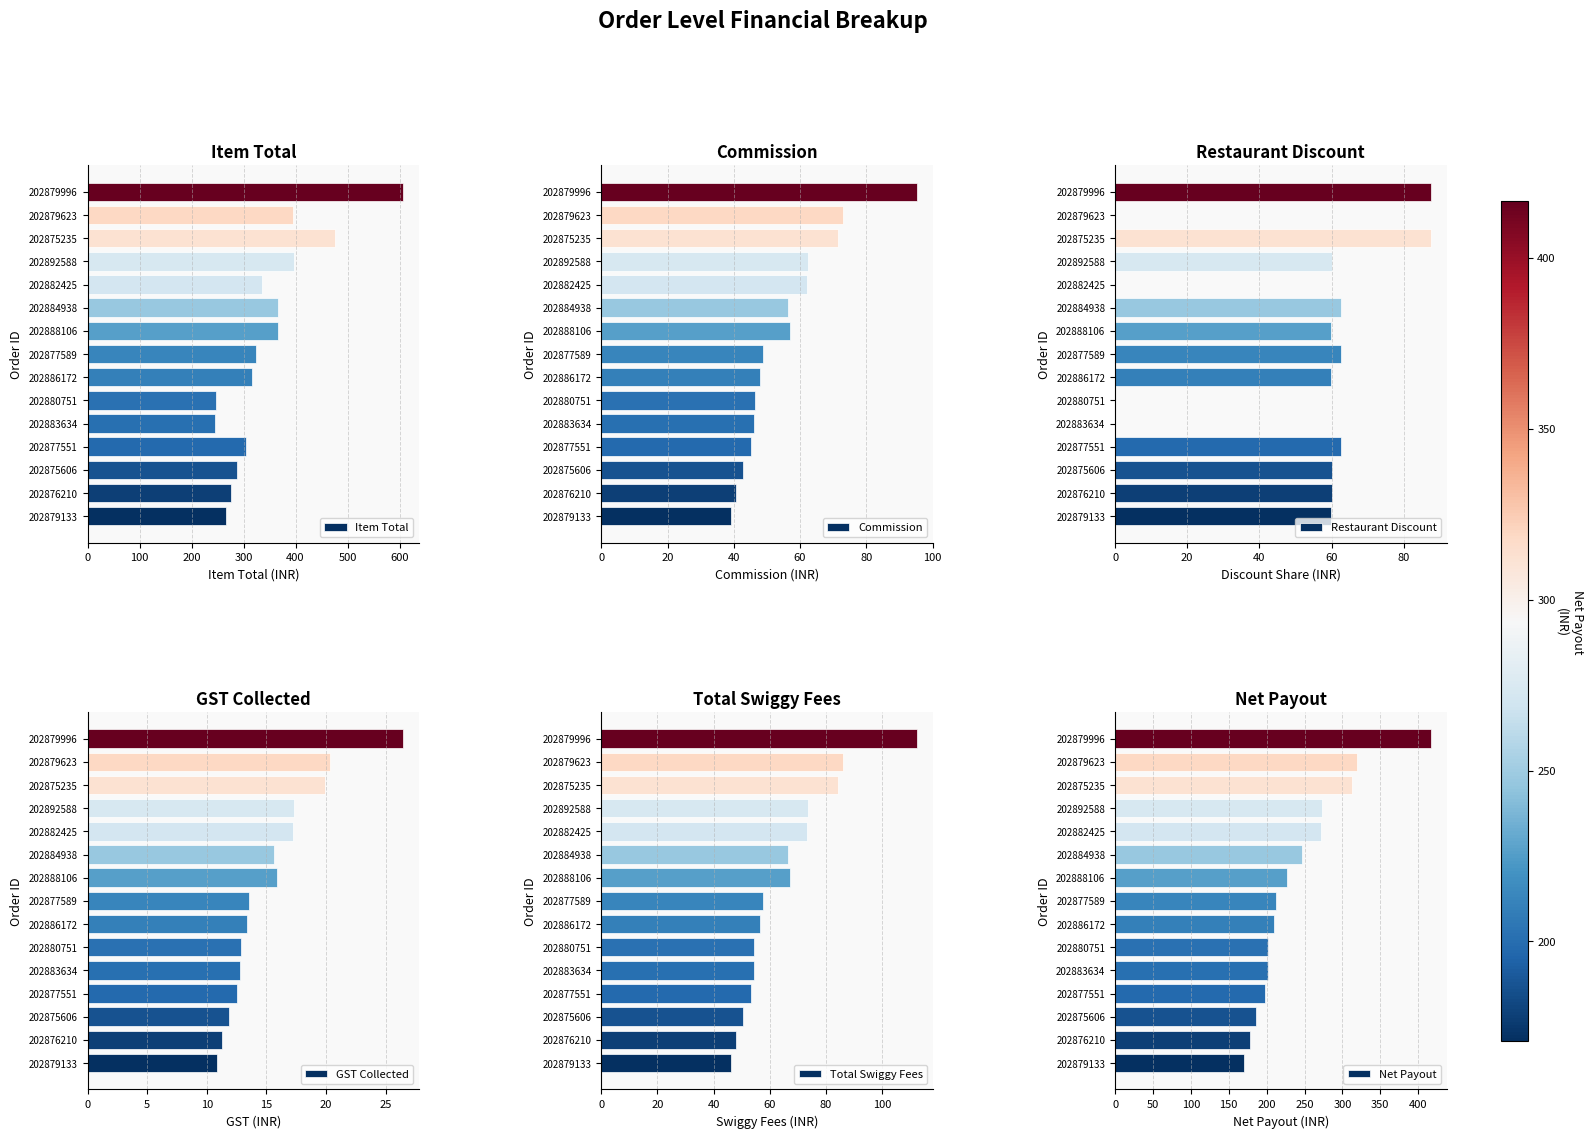

What is the difference between the maximum and second lowest values in the Total Swiggy Fees series?

64.5